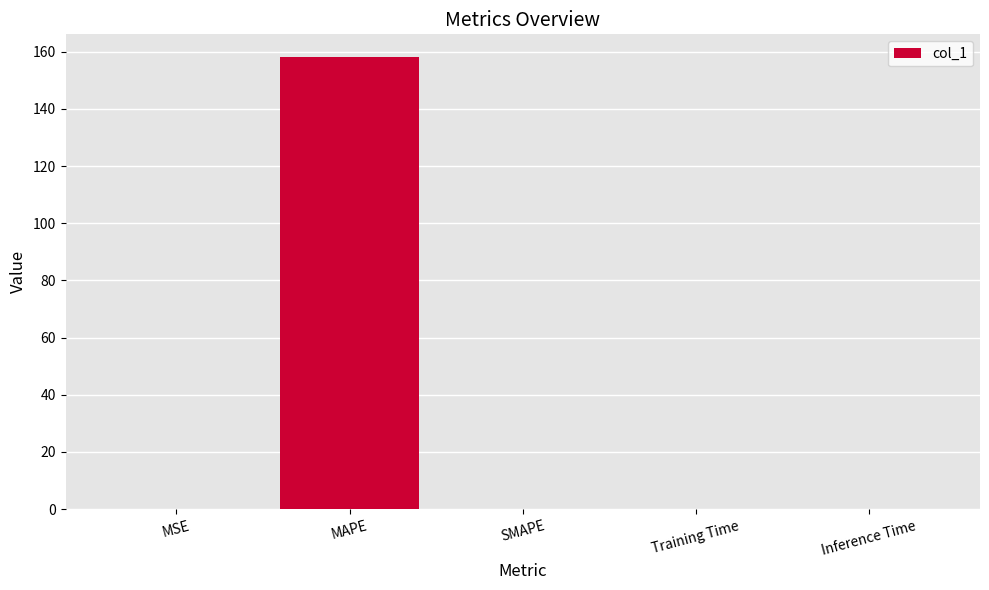

Are the bars horizontal?

No